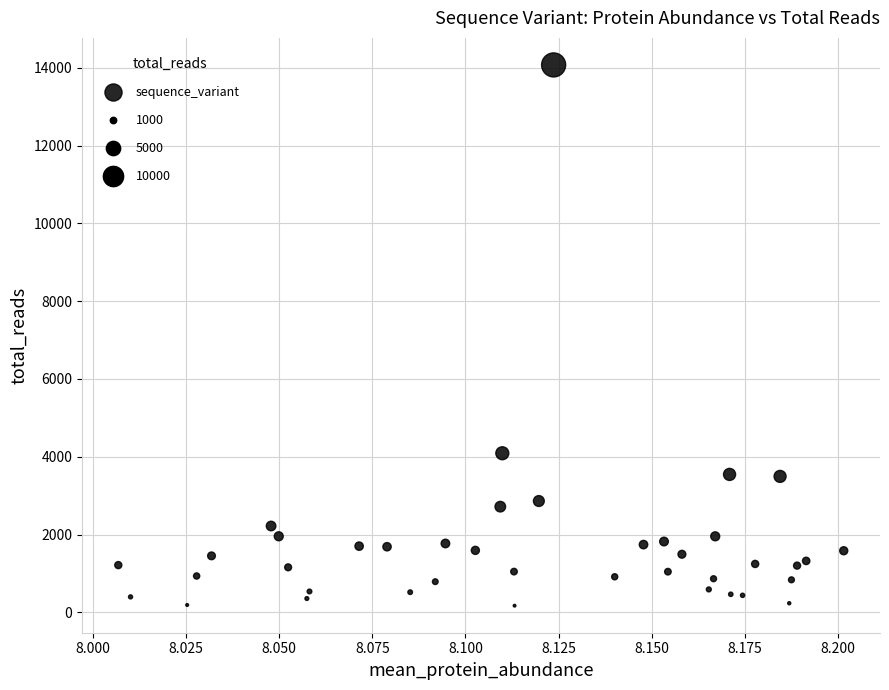

What is the range of Y values (max minus min)?

13899